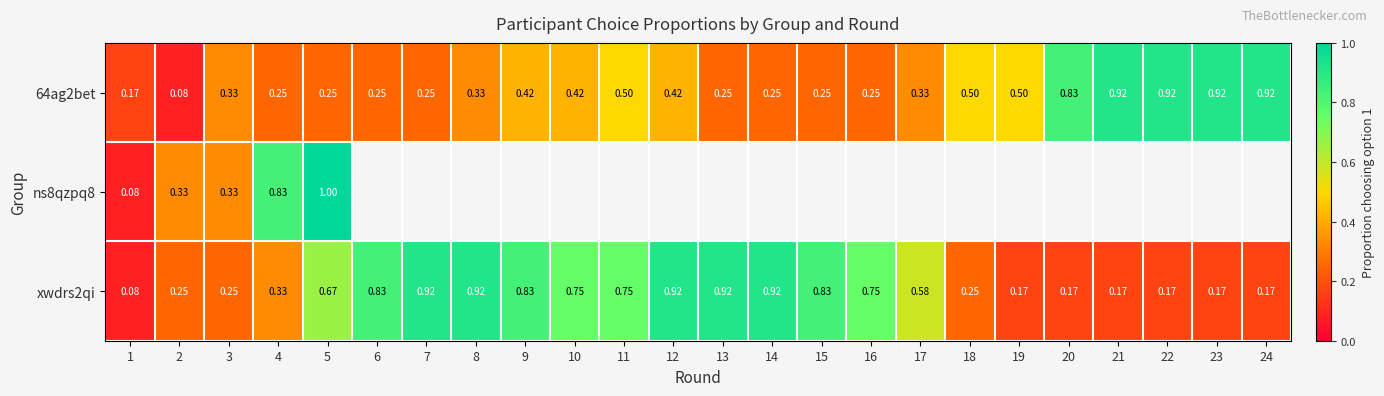

Is the value of 64ag2bet at 21 greater than the value of xwdrs2qi at 20?

Yes